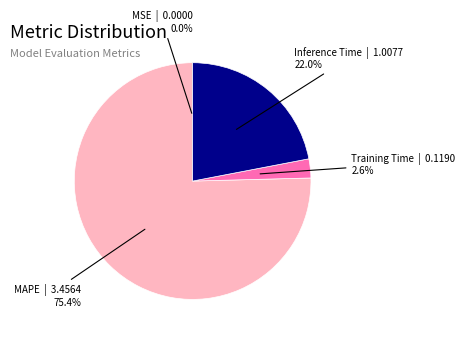

Which category has the biggest portion of the pie?

MAPE